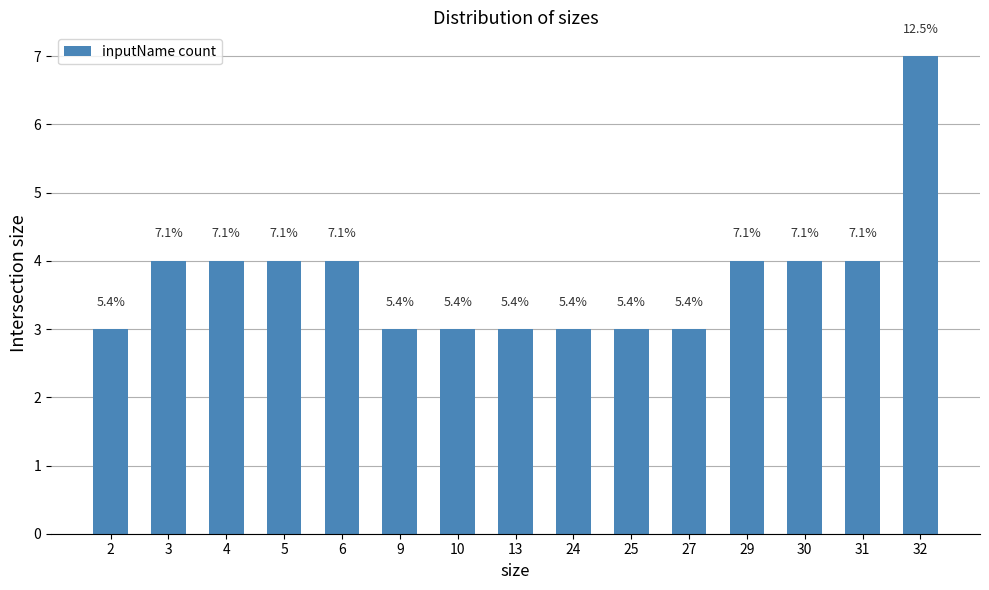

Does the chart contain any negative values?

No